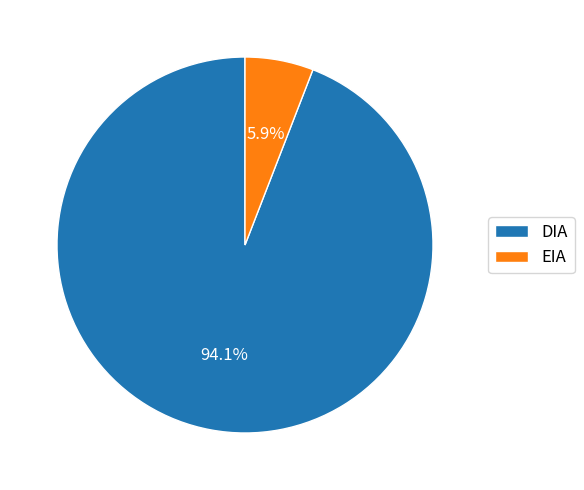

Which has a higher value, DIA or EIA?

DIA